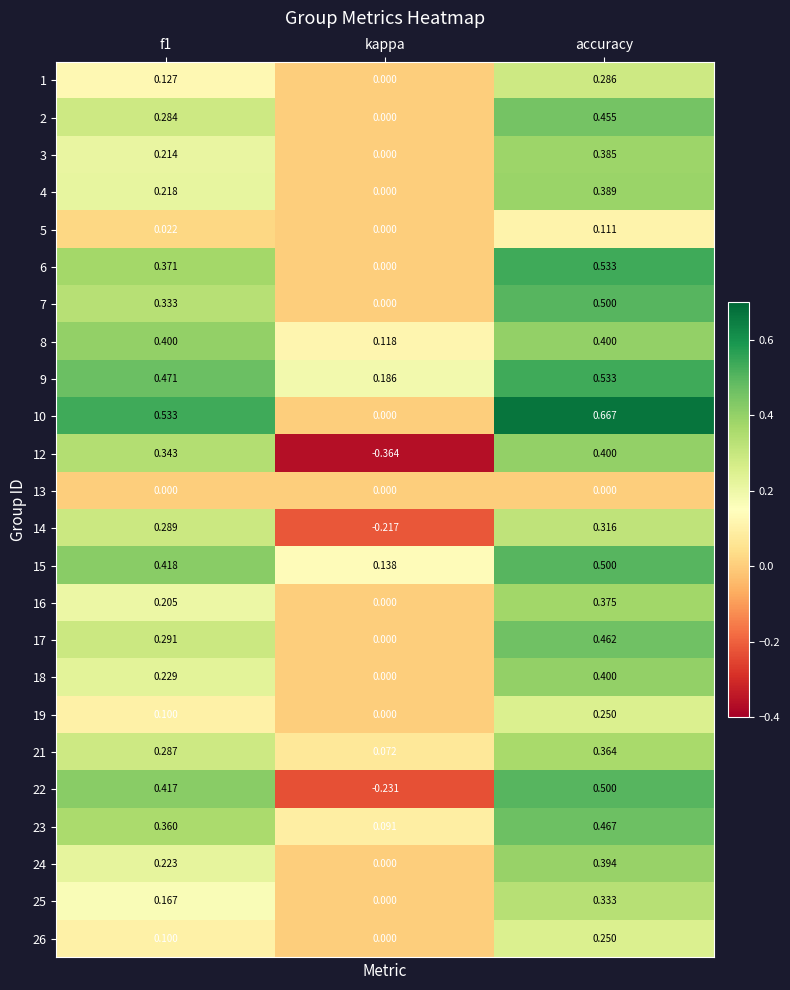

Which label corresponds to the smallest value in the chart?

kappa